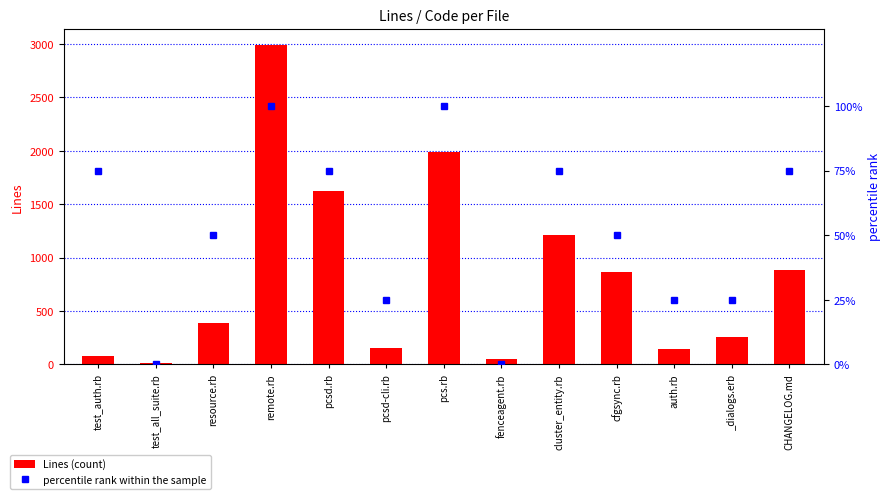

Which series has the largest total across all categories?

Lines (count)